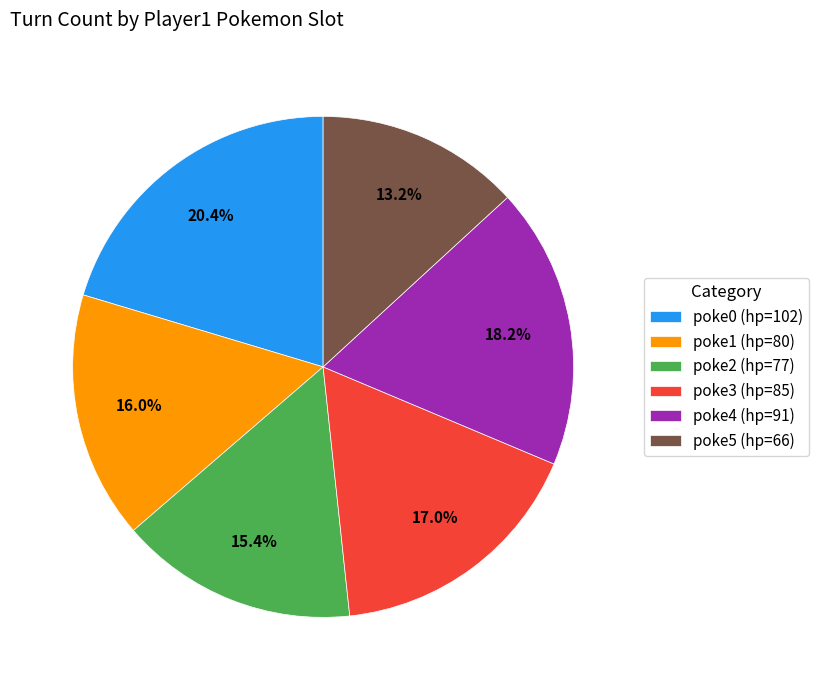

Which slice is the largest?

poke0 (hp=102)